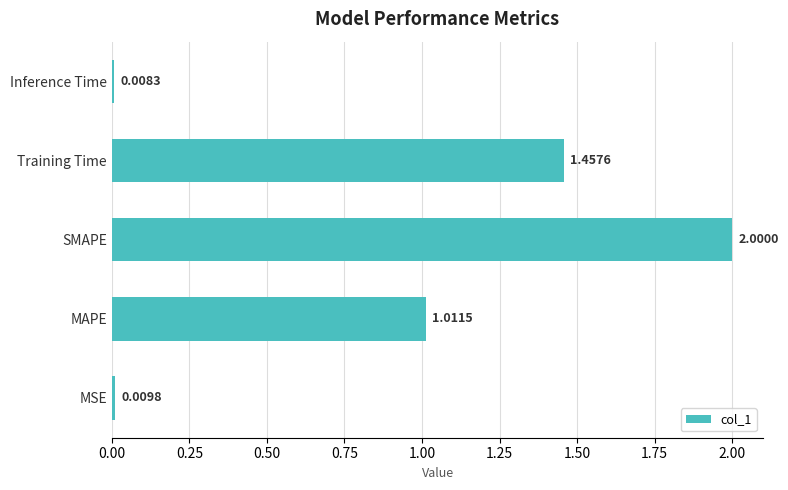

Where is the data nearest to the value 1?

MAPE